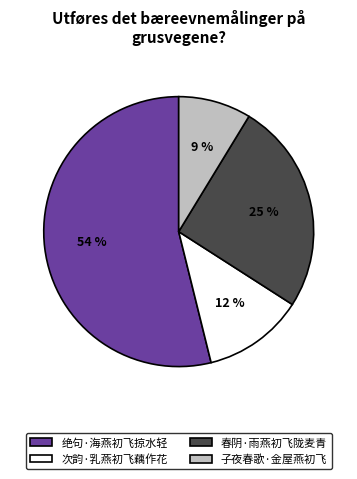

True or false: 子夜春歌·金屋燕初飞 accounts for 22% of the total.

False